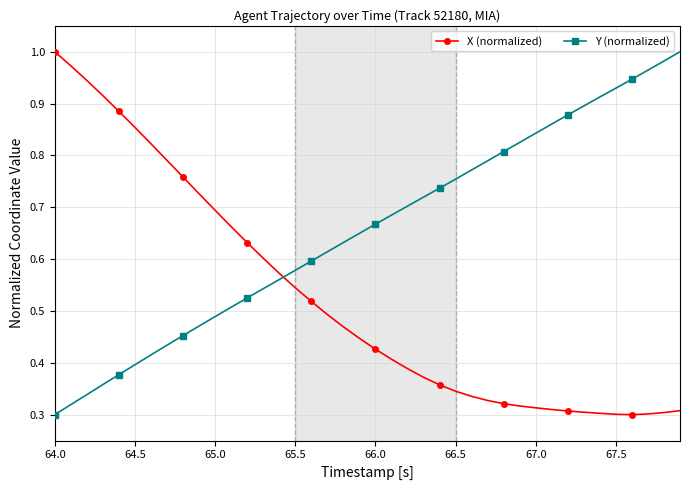

Which series has the largest total across all categories?

Y (normalized)